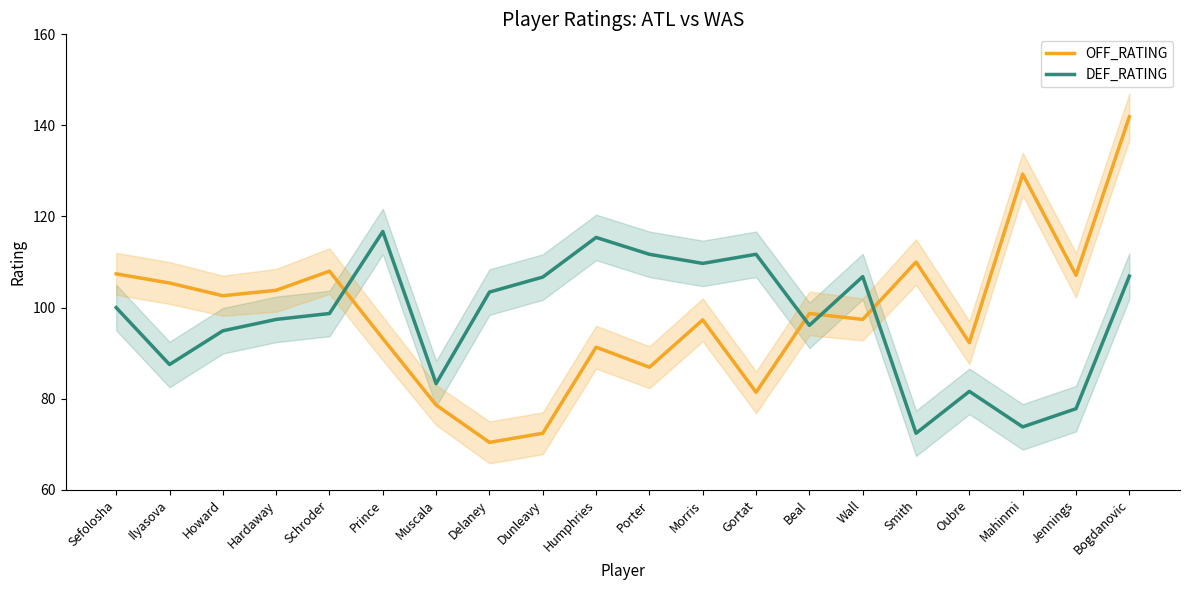

Rank the series at Prince from lowest to highest value.

OFF_RATING, DEF_RATING